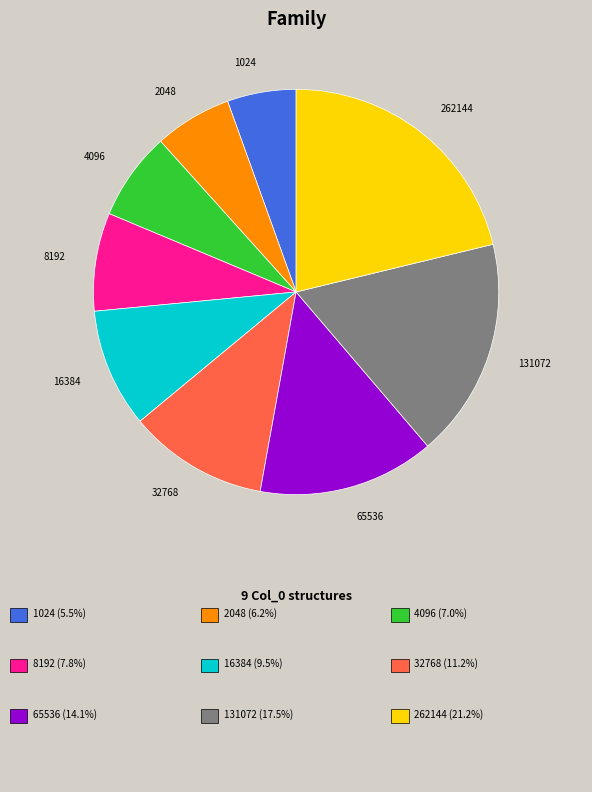

Is there a majority slice in this chart?

No